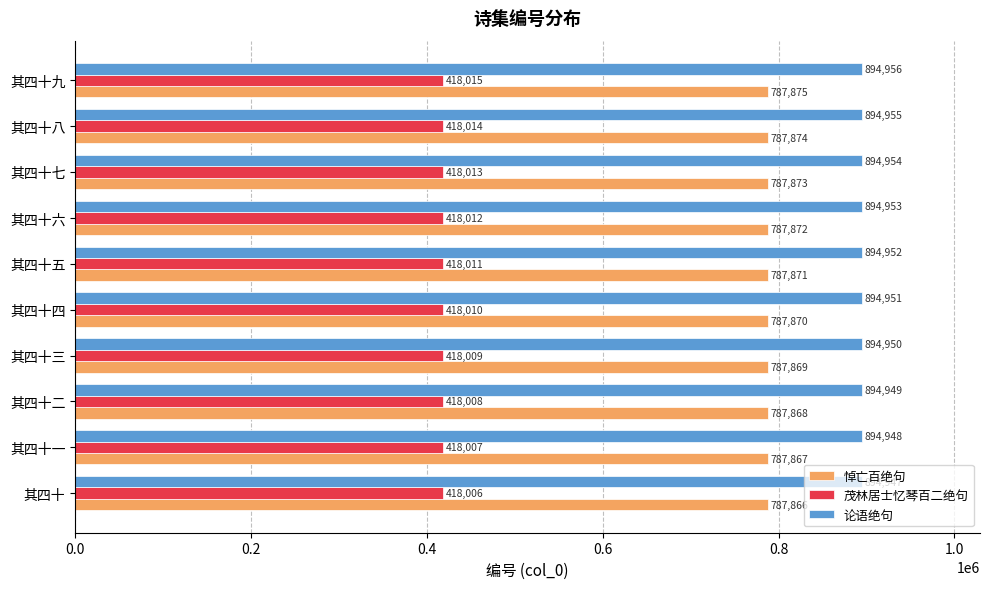

What is the difference between the highest and lowest values at 其四十三?

476941